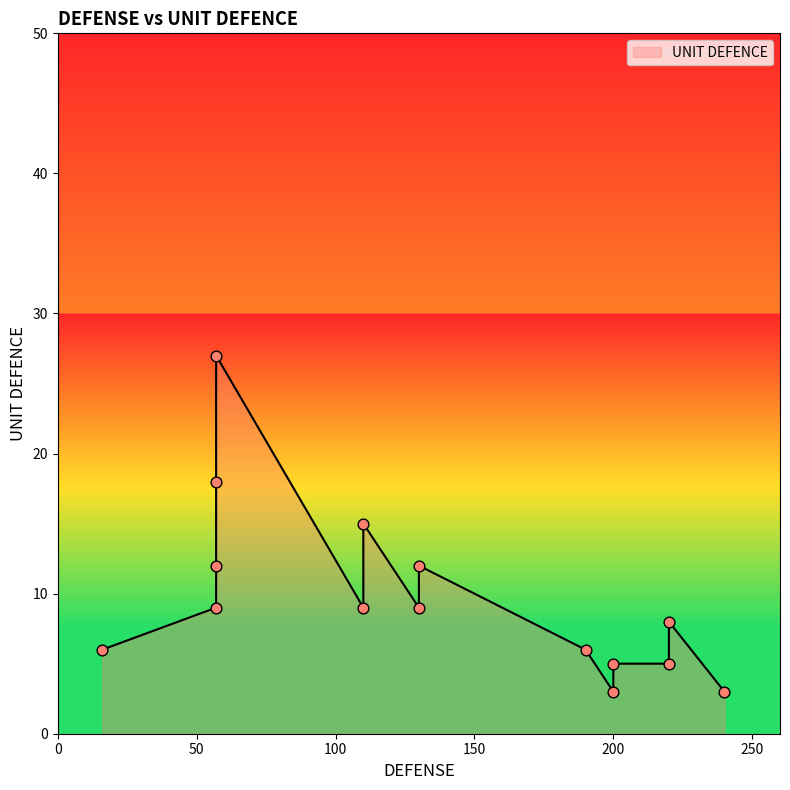

Approximately how many times larger is the value at 57 compared to 130?

1.0